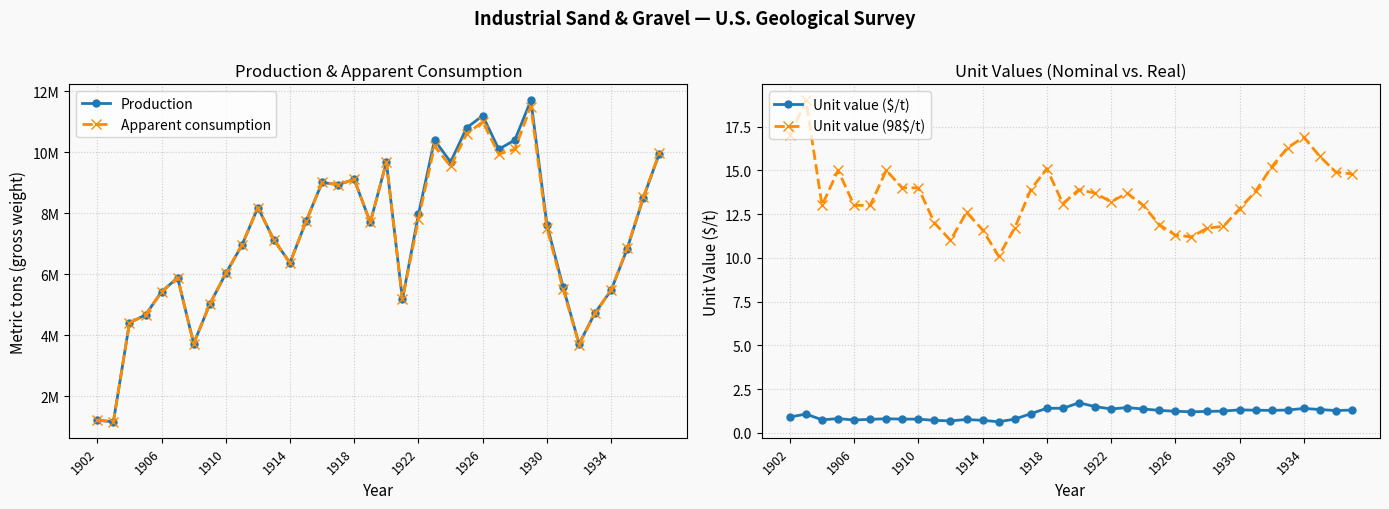

Which series has the largest total across all categories?

Production